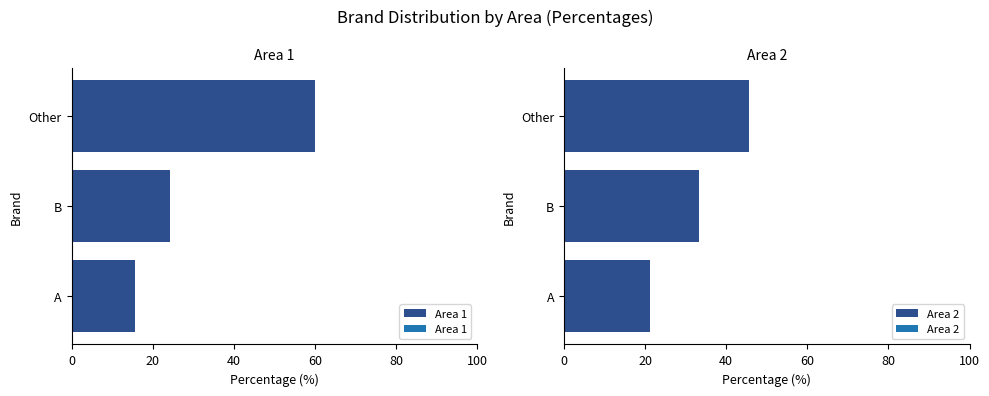

What is the value of the Area 2 bar at the 3rd from the left?

45.6